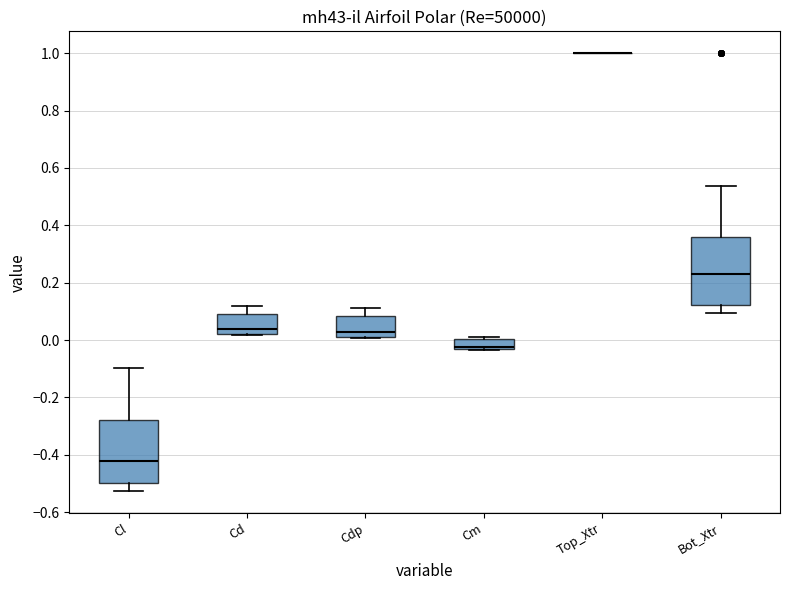

Reading left to right, read every box against the y-axis: the position of its median line, the range the box covers, and the ends of its whiskers. The values are not printed on the chart, so give them approximately, as read against the axis.

Cl: median -0.42, box -0.50 to -0.28, whiskers -0.52 to -0.10
Cd: median 0.04, box 0.02 to 0.10, whiskers 0.02 to 0.12
Cdp: median 0.02 (just above the box's lower edge), box 0.02 to 0.08, whiskers 0.00 to 0.12
Cm: median -0.02, box -0.04 to 0.00, whiskers -0.04 to 0.00
Top_Xtr: box collapsed to a line at 1.00, whiskers 1.00 to 1.00
Bot_Xtr: median 0.24, box 0.12 to 0.36, whiskers 0.10 to 0.54